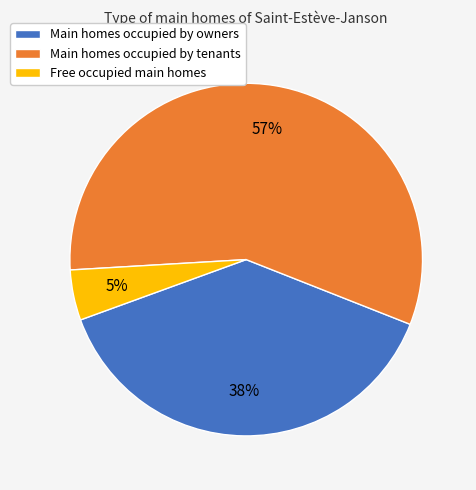

How many segments does this pie chart have?

3